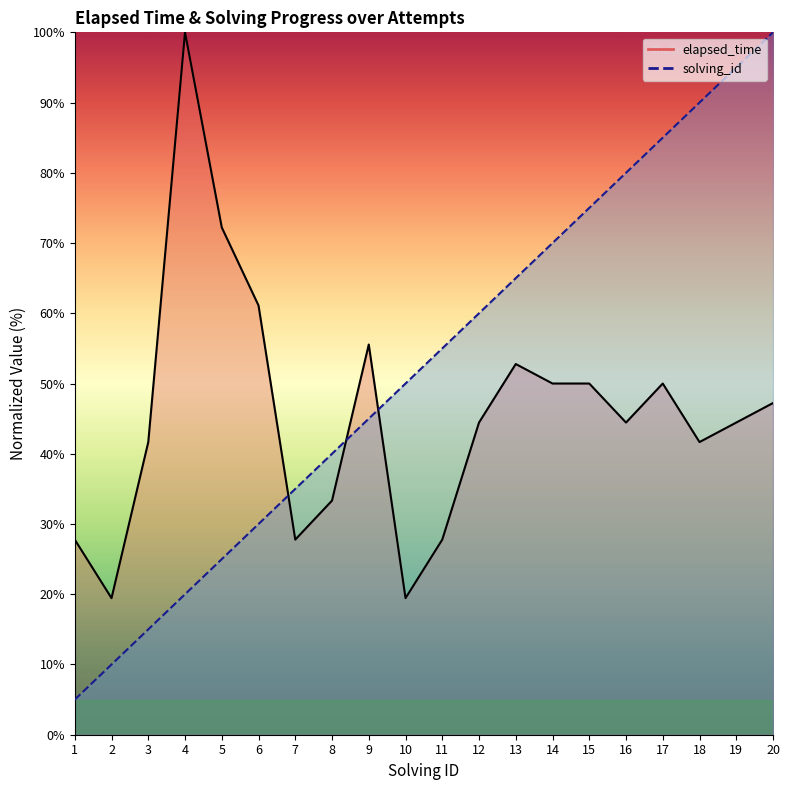

True or false: solving_id and elapsed_time cross at least once.

True